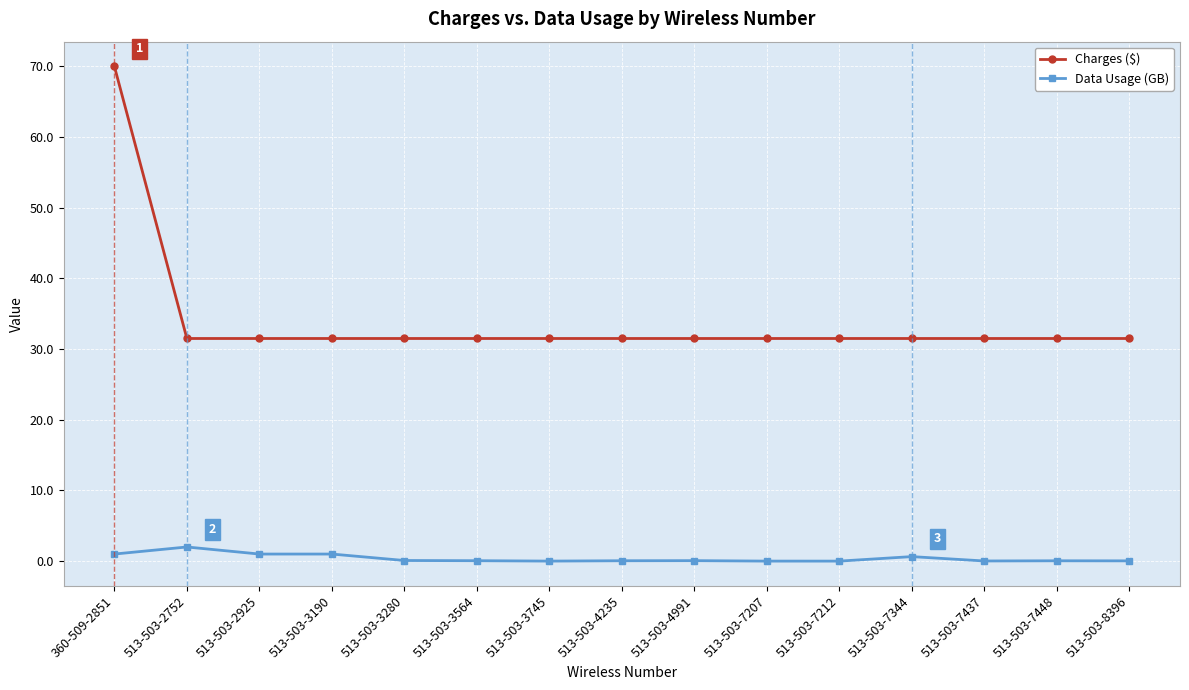

At how many categories does at least one series exceed 65?

1